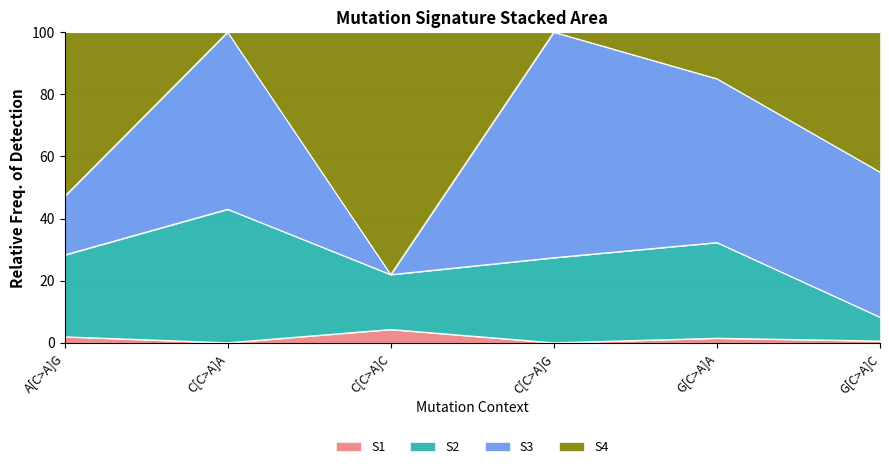

What is the maximum value for S1?

4.3